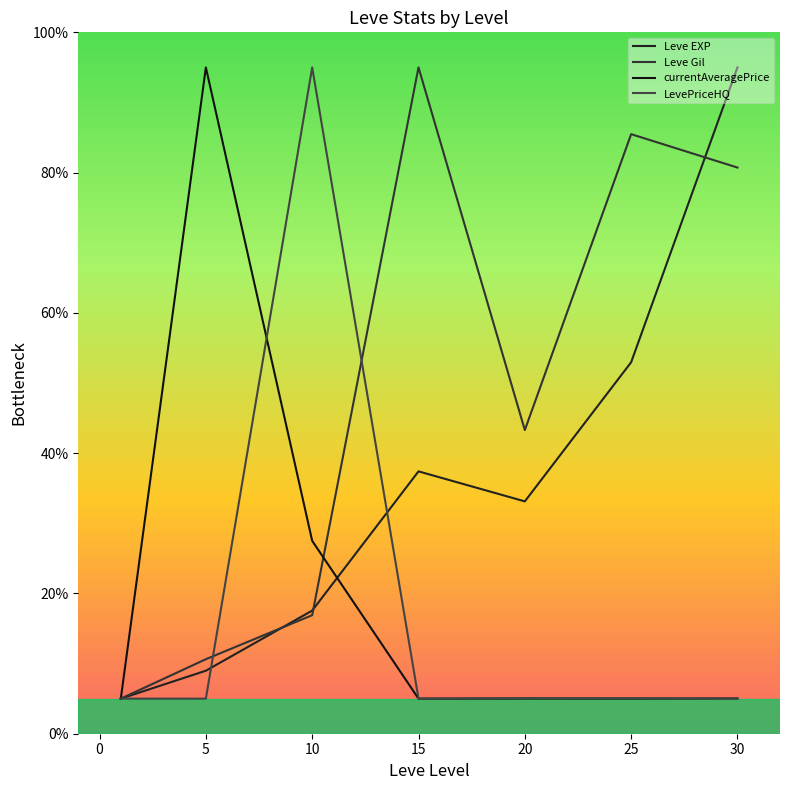

What is the maximum value shown in the chart?

95.0